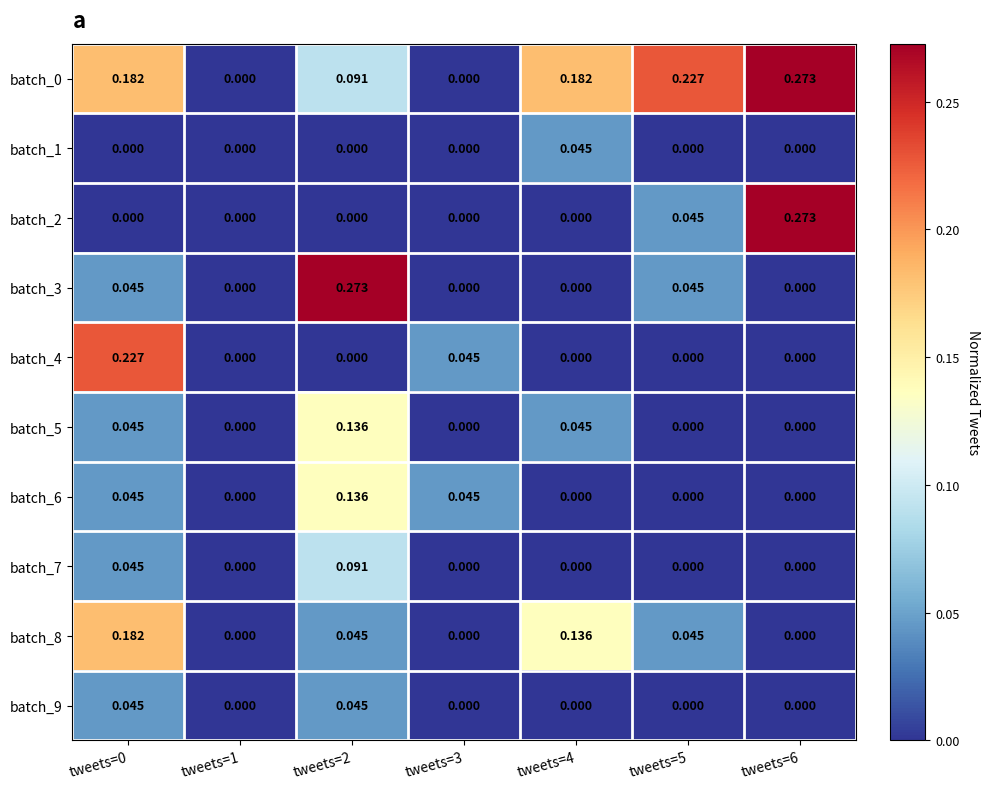

Is the value of batch_7 at tweets=6 greater than the value of batch_8 at tweets=5?

No